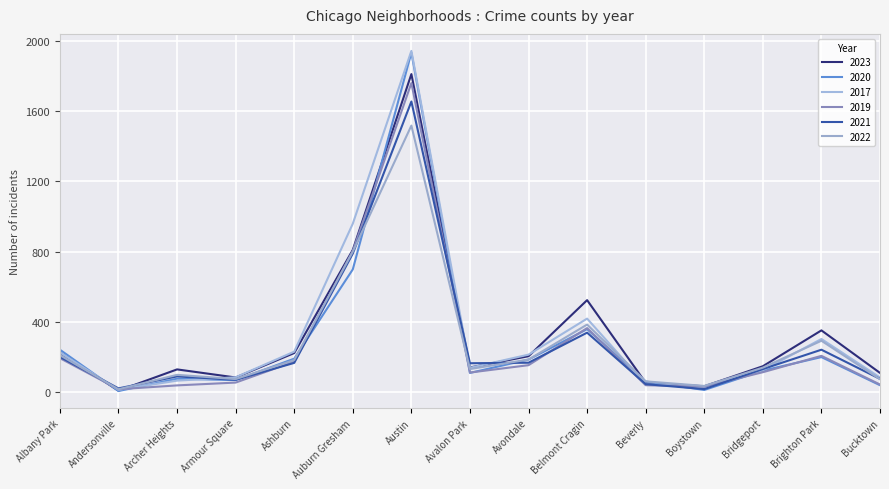

The value of 2017 at Boystown is 33. True or false?

True